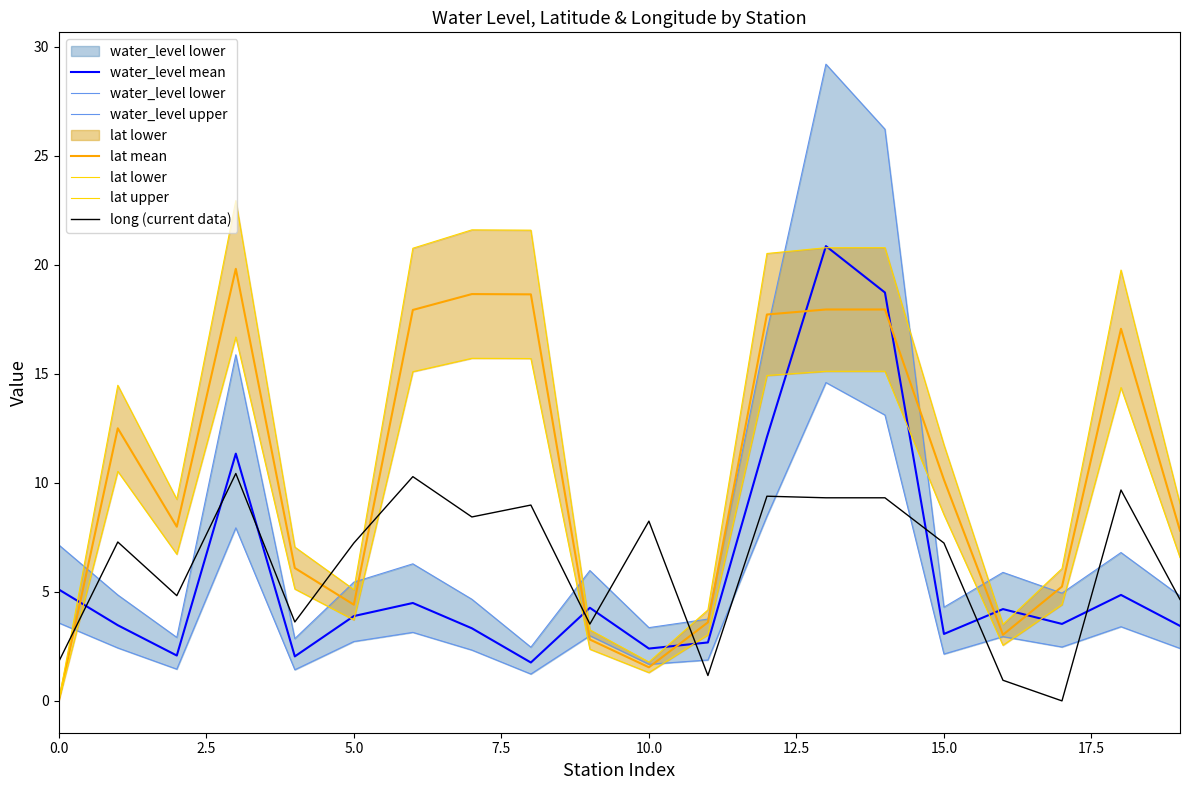

What is the value of the lat point at the 14th from the left?

18.0